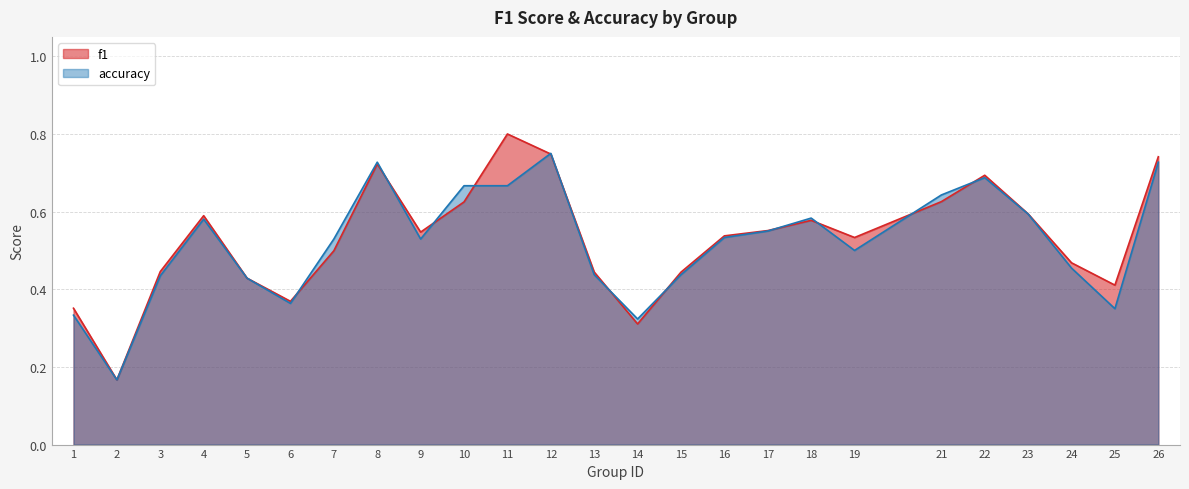

True or false: accuracy has a value of 0.3 at 21.

False